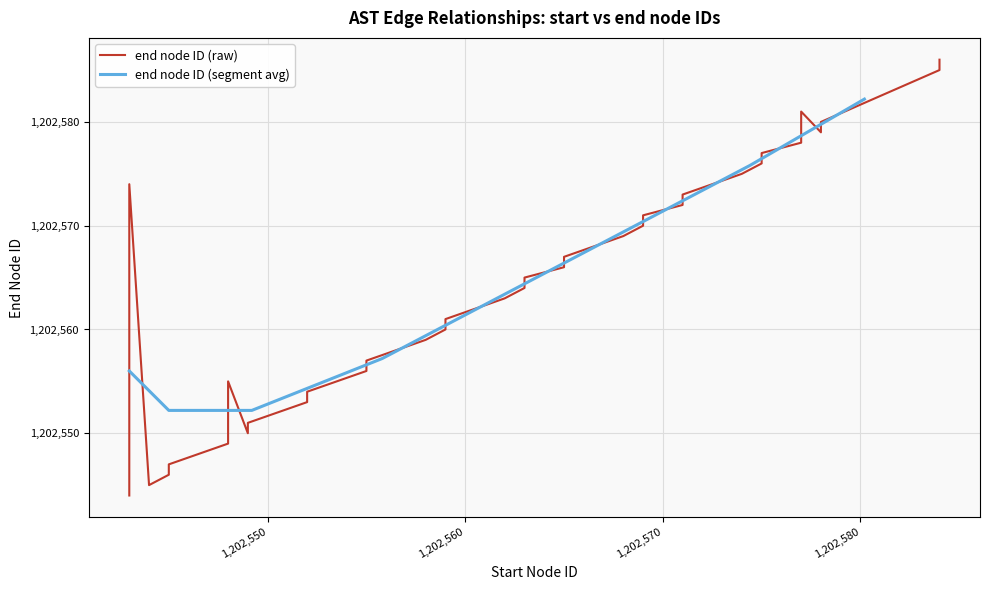

What value does the data have at 1202544, to the nearest 5?

1202545